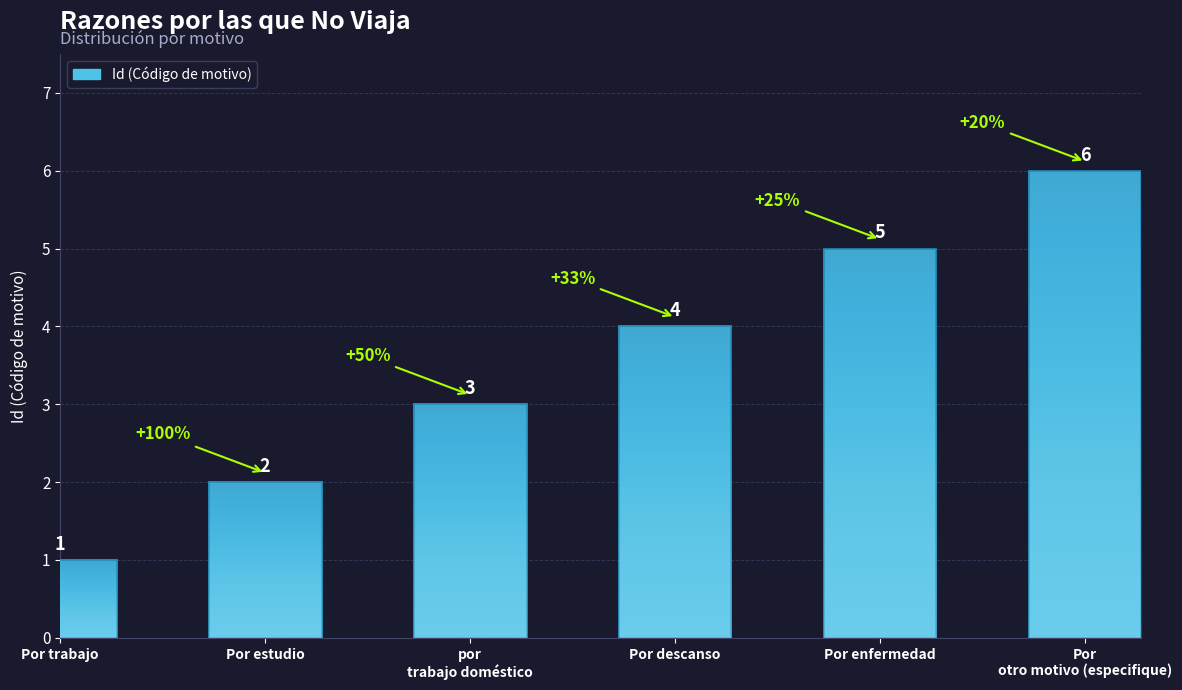

Reading right to left, what are all the values shown in this chart?

Por
otro motivo (especifique)=6	Por enfermedad=5	Por descanso=4	por
trabajo doméstico=3	Por estudio=2	Por trabajo=1